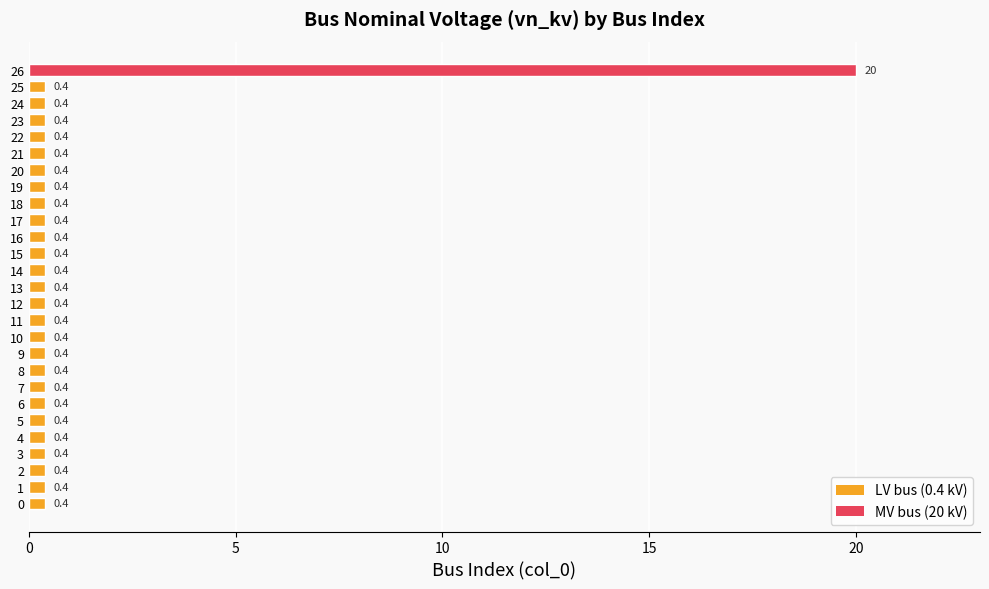

Reading bottom to top, extract all data points from this chart.

0=0.4	1=0.4	2=0.4	3=0.4	4=0.4	5=0.4	6=0.4	7=0.4	8=0.4	9=0.4	10=0.4	11=0.4	12=0.4	13=0.4	14=0.4	15=0.4	16=0.4	17=0.4	18=0.4	19=0.4	20=0.4	21=0.4	22=0.4	23=0.4	24=0.4	25=0.4	26=20.0